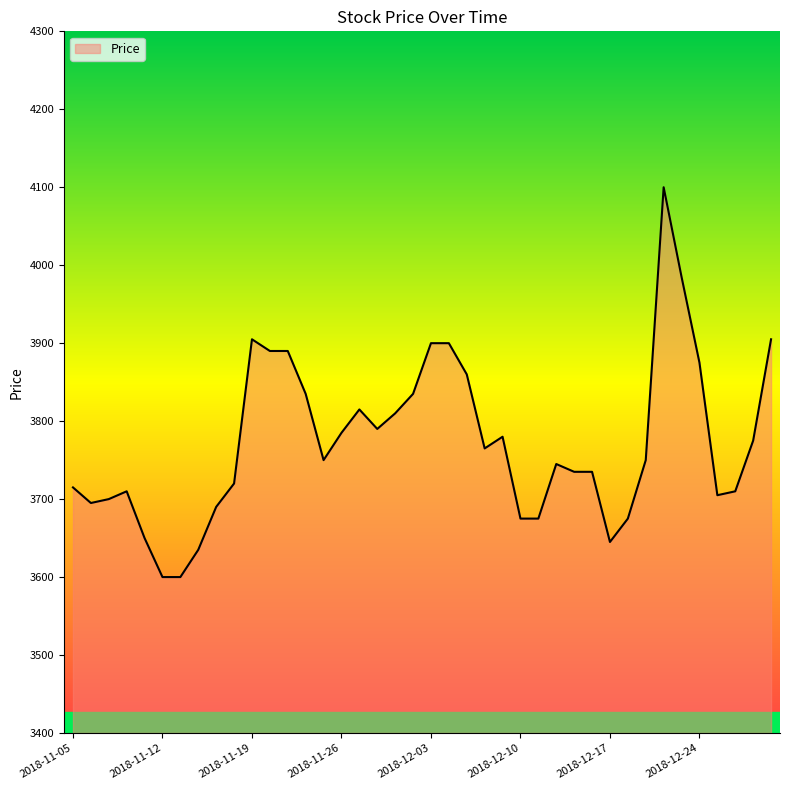

What is the difference between the maximum and minimum values?

500